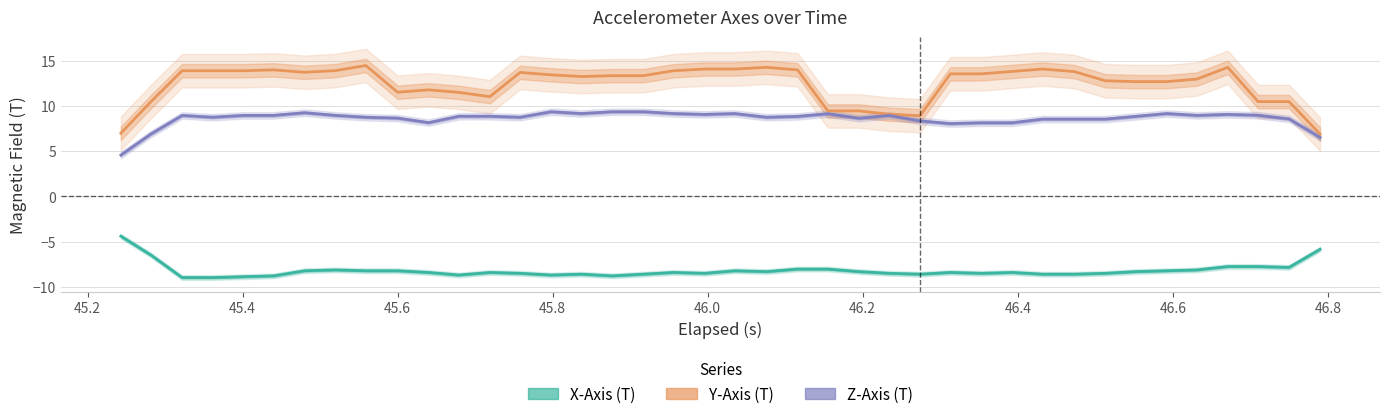

True or false: Y-Axis (T) and X-Axis (T) cross at least once.

False